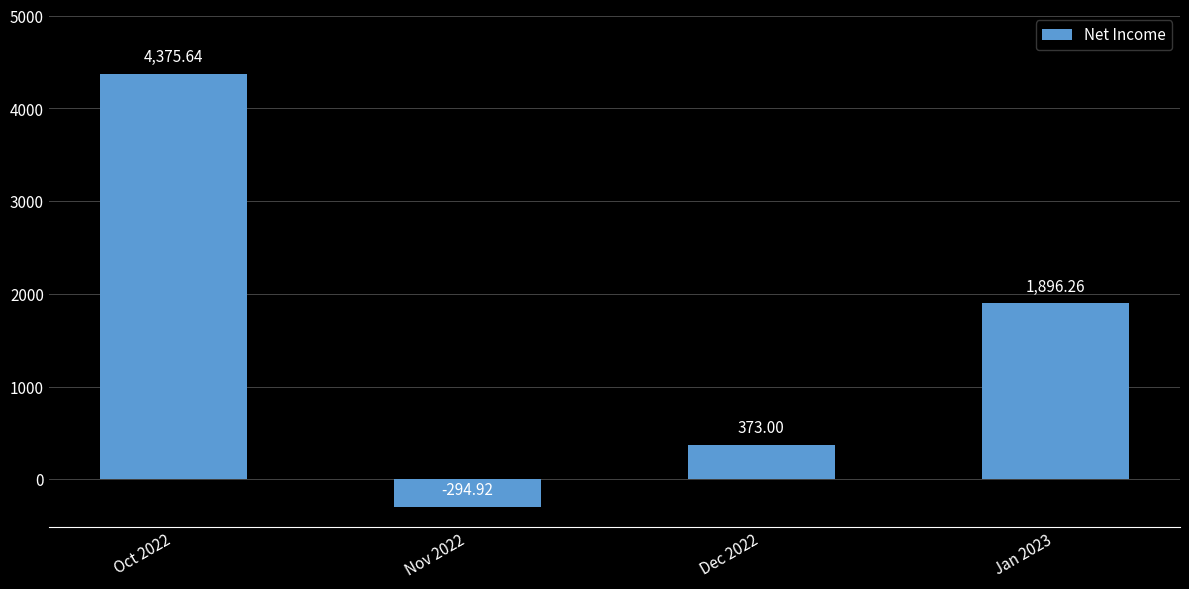

What position from the right is Oct 2022?

4